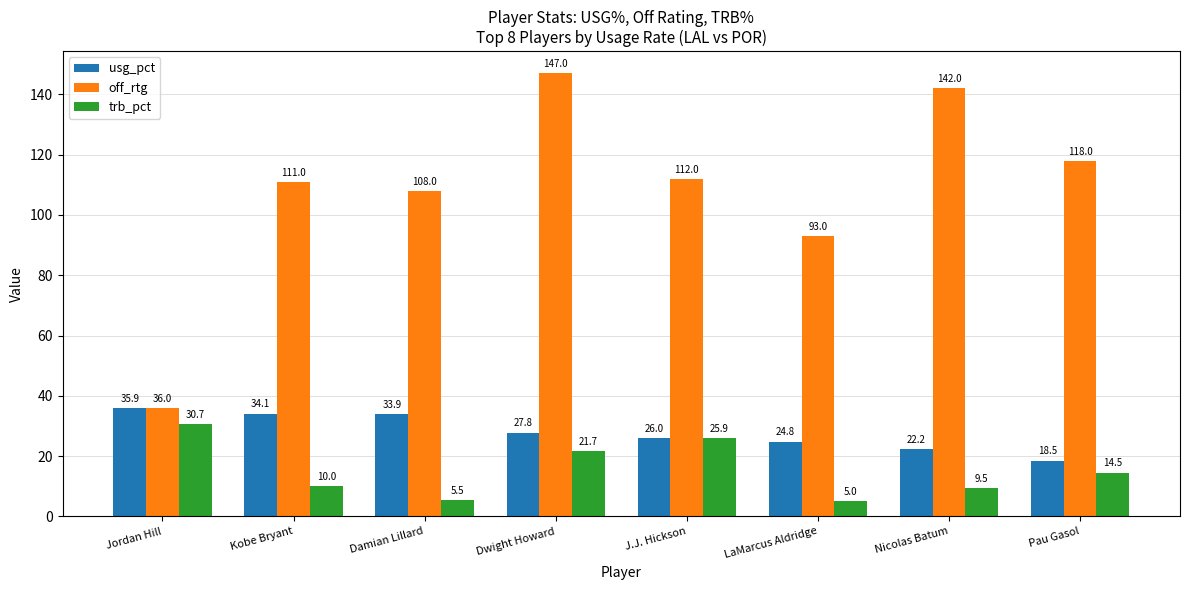

Which series has the largest total across all categories?

off_rtg